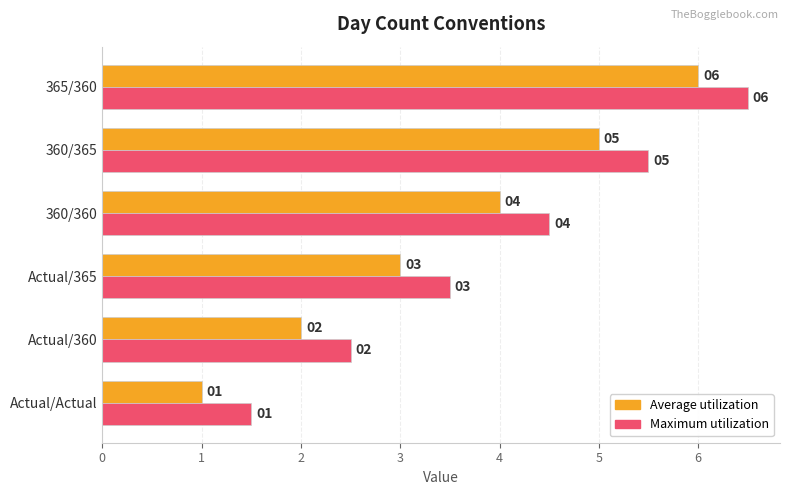

Is it true that Average utilization equals 1.0 at Actual/Actual?

True